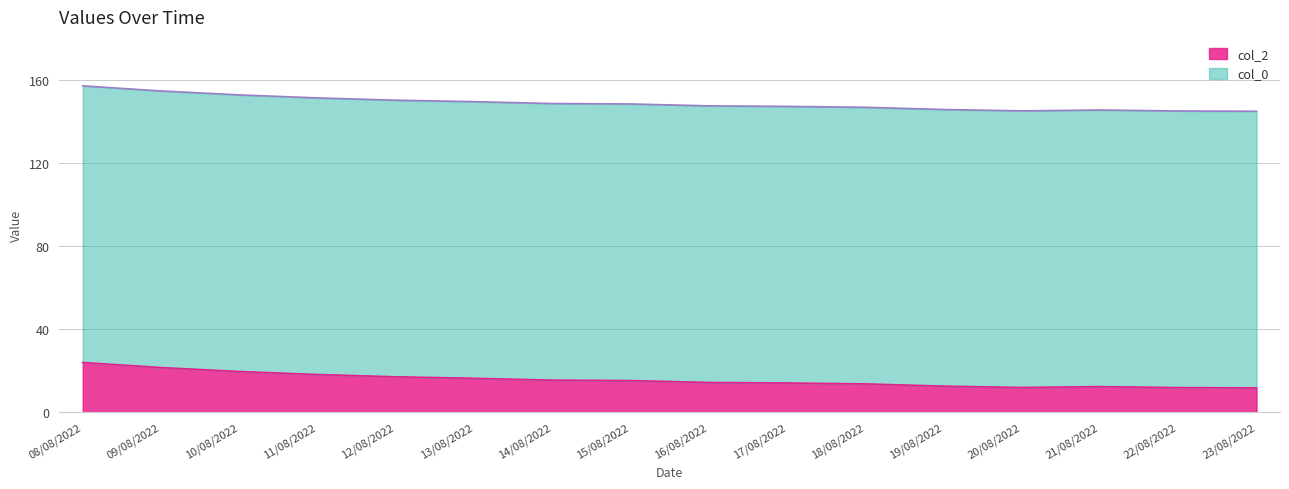

At which label is the value closest to 17?

12/08/2022